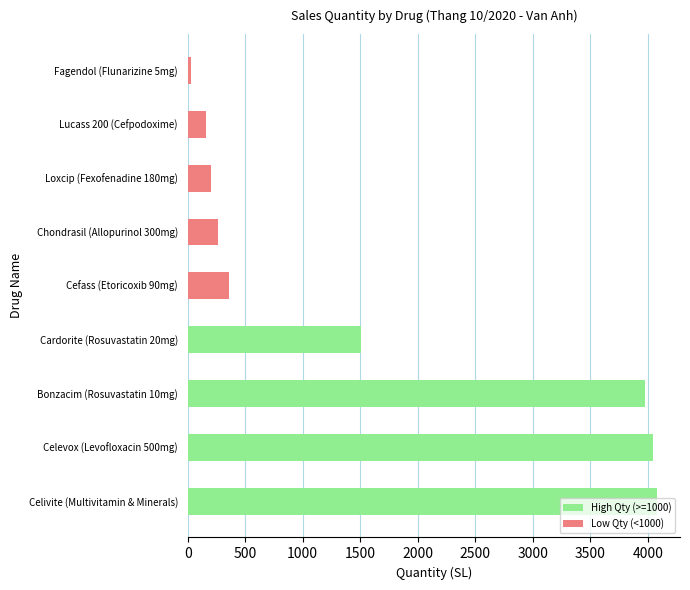

How many categories are shown in the chart?

9